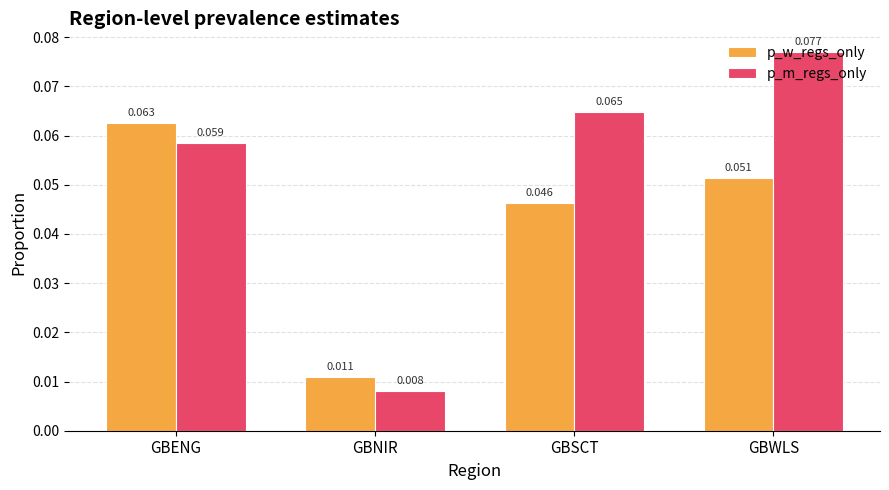

At which label is p_w_regs_only closest to 0?

GBNIR